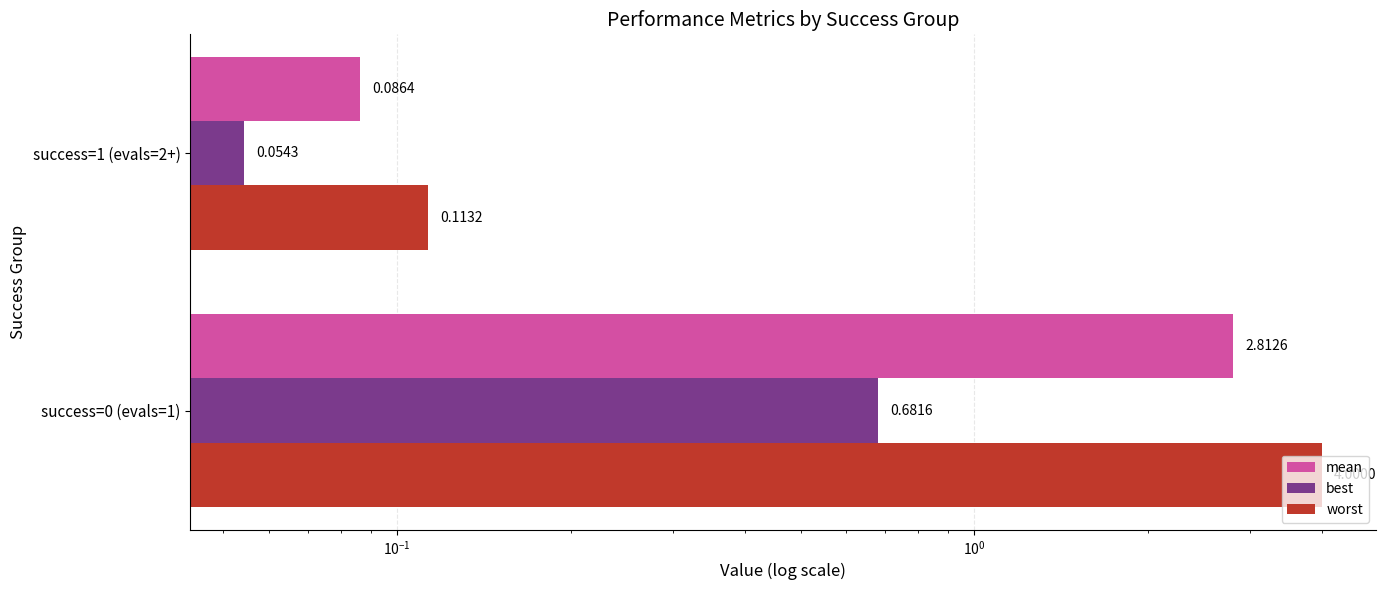

Reading left to right, transcribe all the data shown in this chart.

mean: 2.8	0.1
best: 0.7	0.1
worst: 4.0	0.1